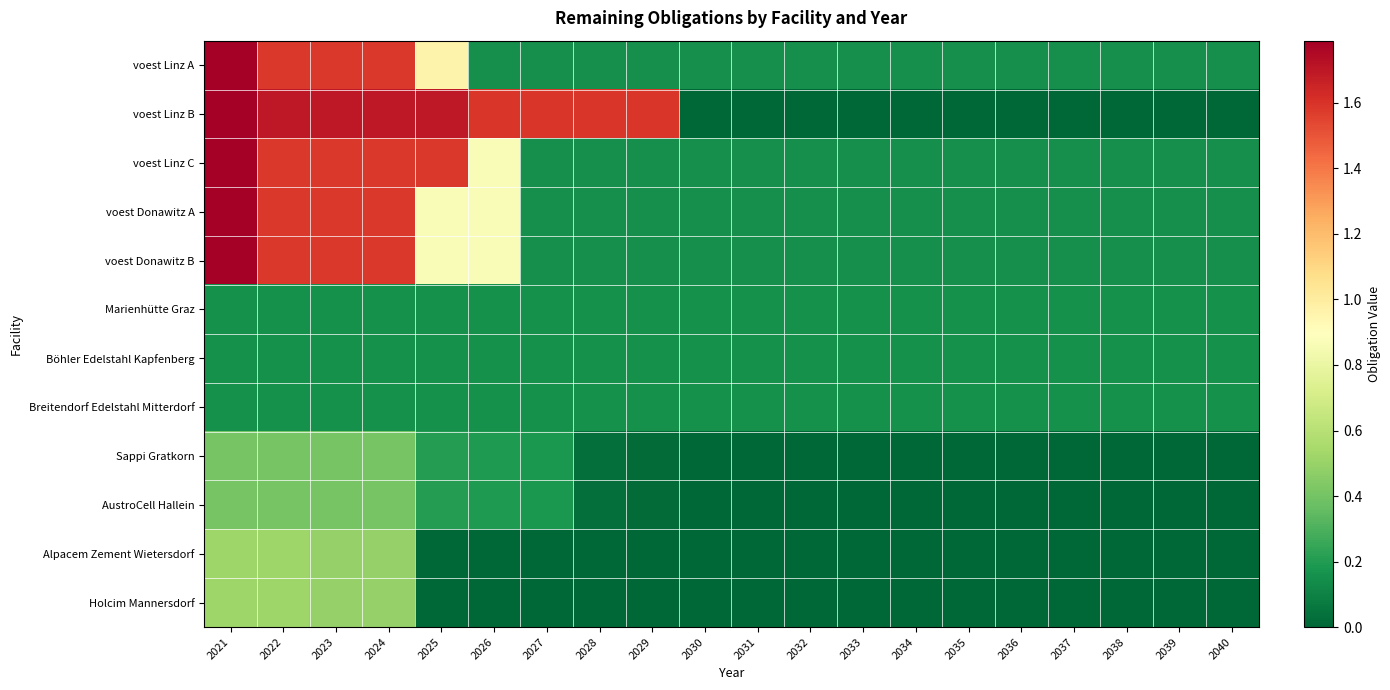

What is the total value across all series at 2031?

1.1